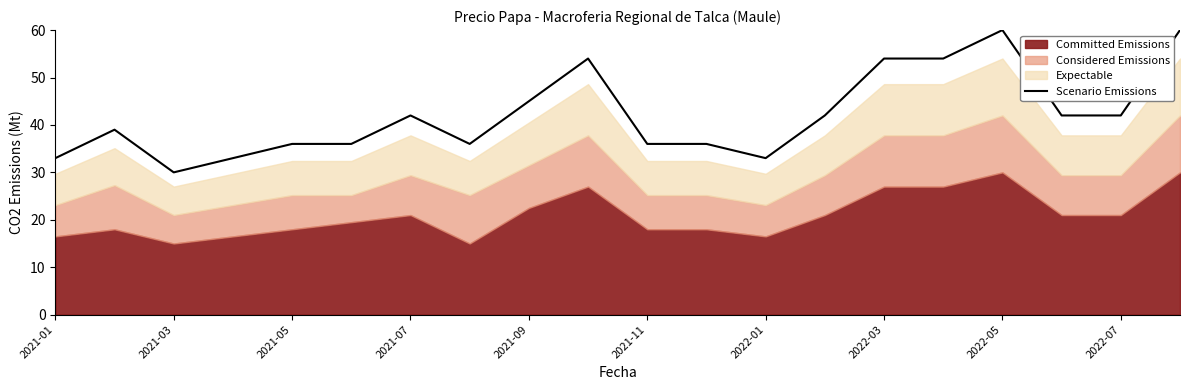

Which category has the lowest value in the Scenario Emissions series?

2021-03